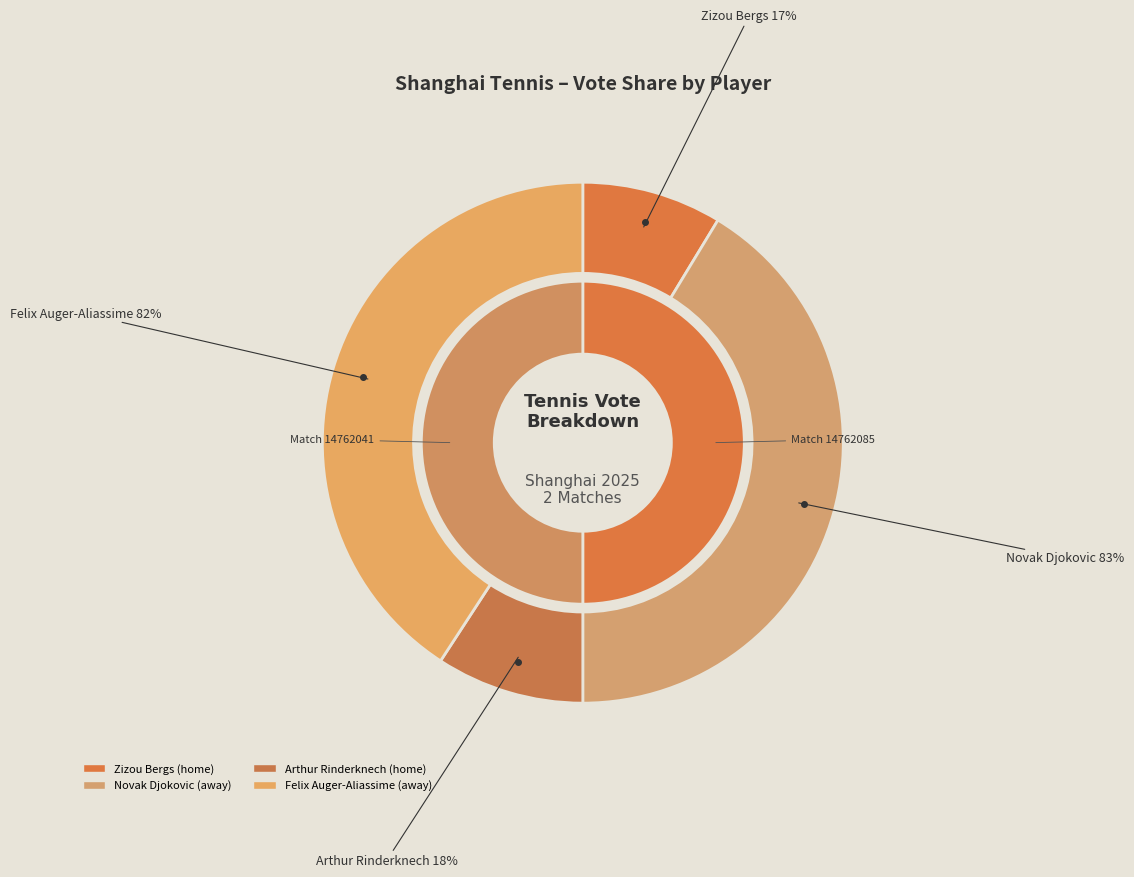

Which has a higher value, Arthur Rinderknech or Zizou Bergs?

Arthur Rinderknech